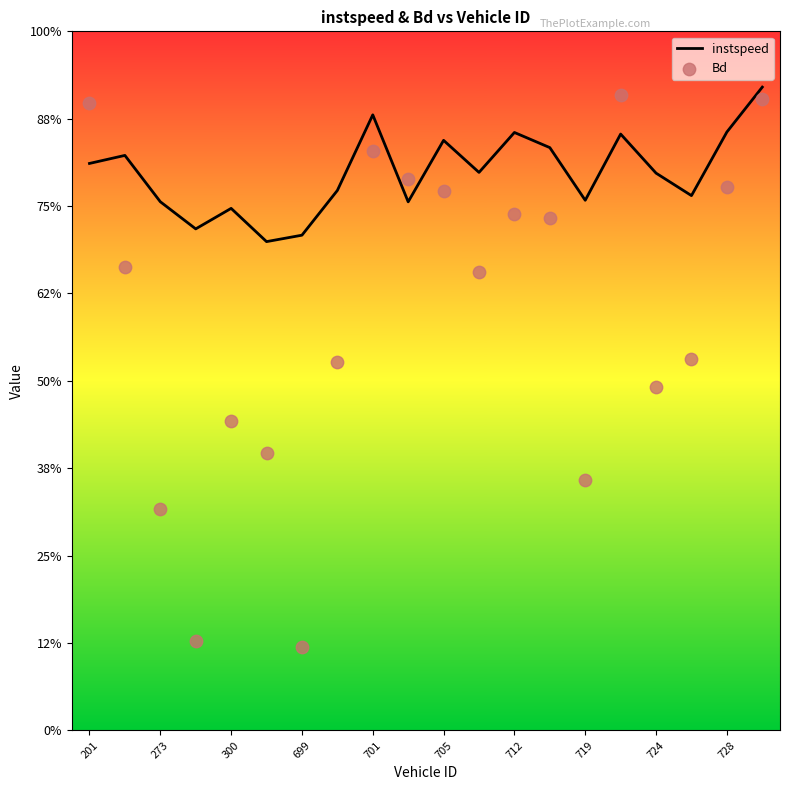

Which series reaches the minimum Y coordinate?

Bd